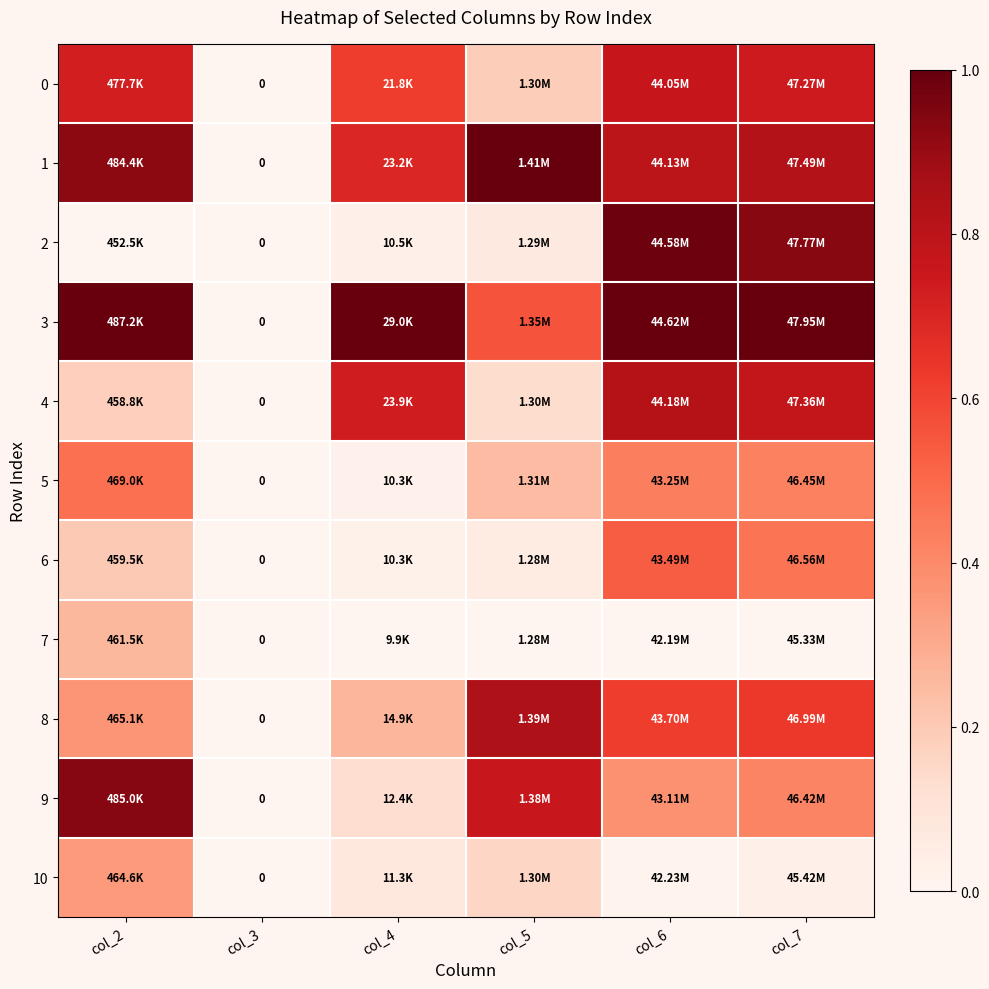

Which series has the largest total across all categories?

3